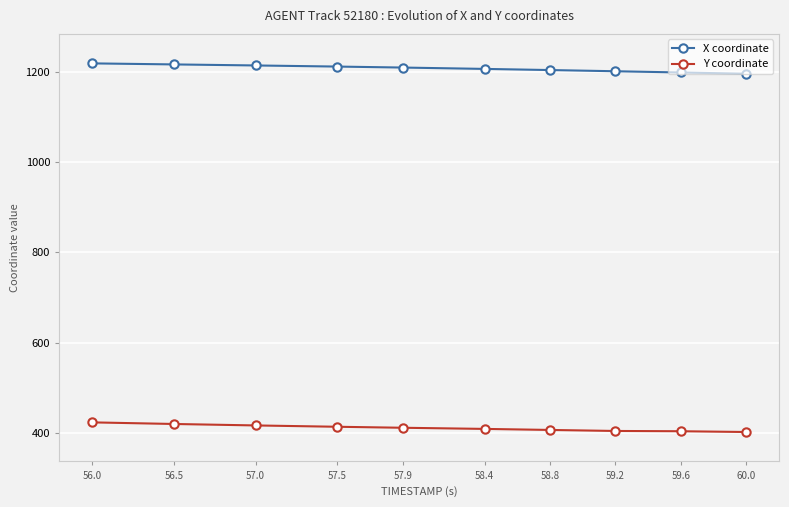

What is the difference between the highest and lowest values at 58.4?

797.8